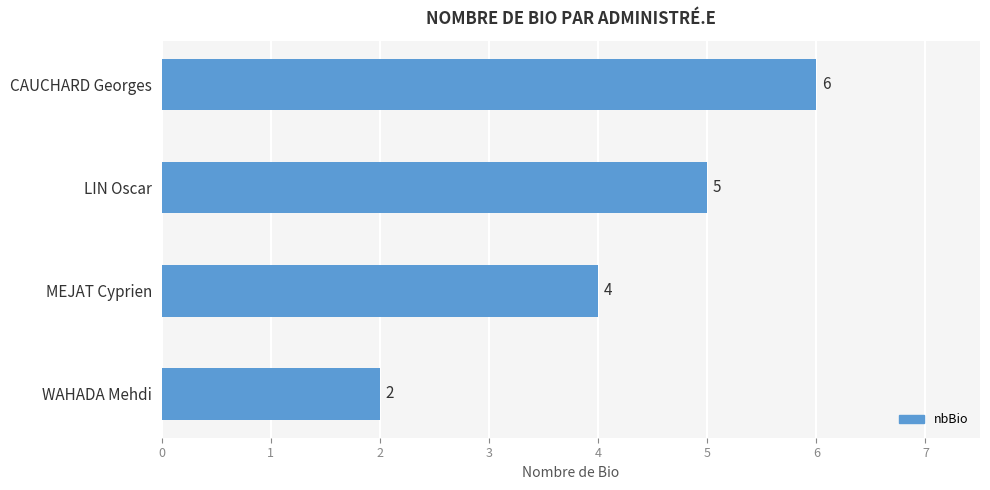

Rank the categories by value from highest to lowest.

CAUCHARD Georges, LIN Oscar, MEJAT Cyprien, WAHADA Mehdi